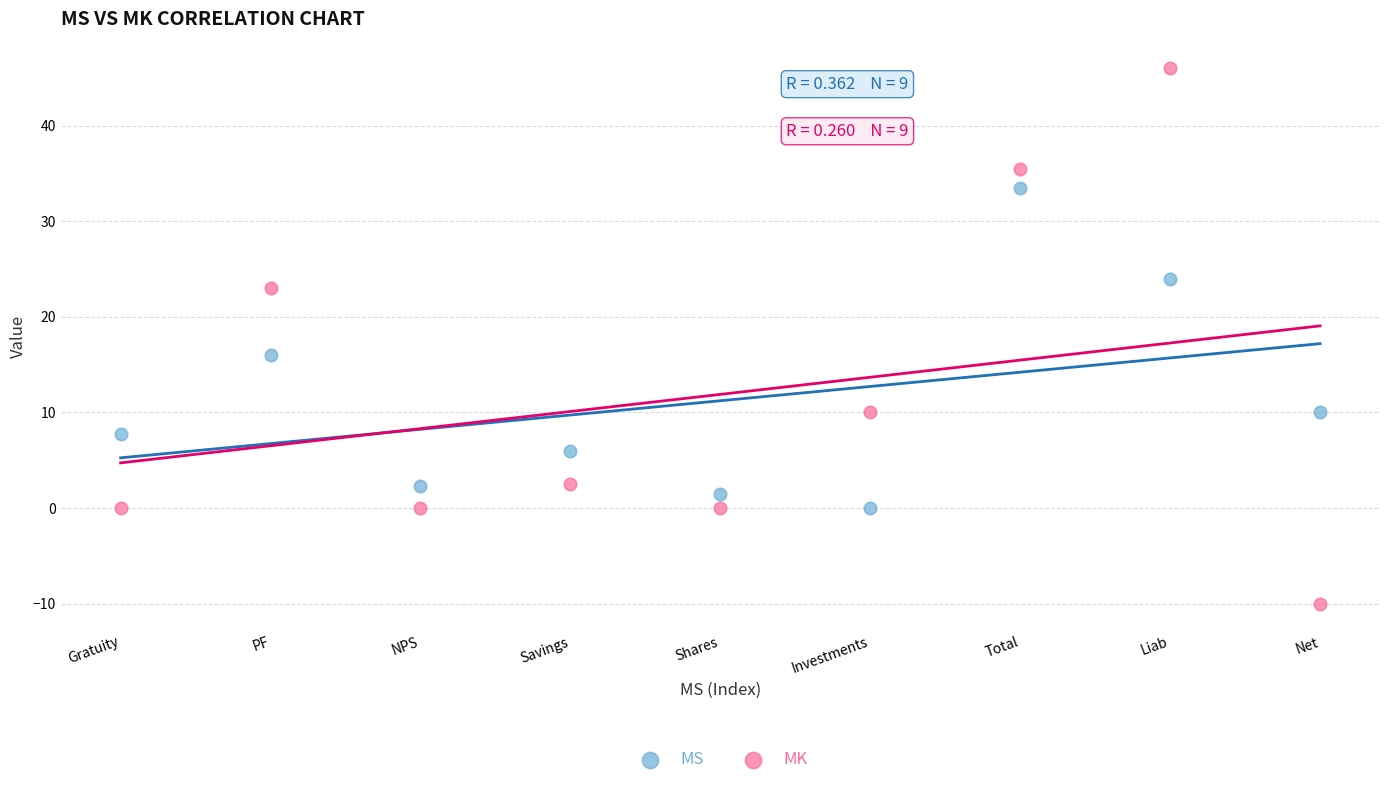

Which series reaches the maximum Y coordinate?

MK